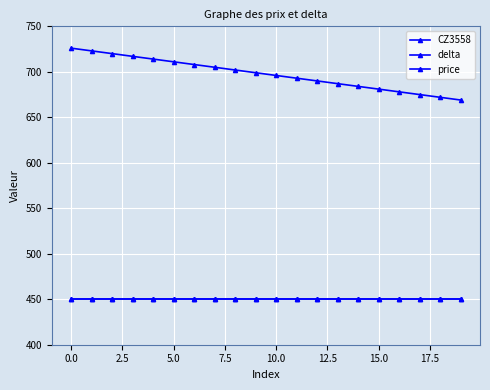

Does the chart have visible grid lines?

Yes